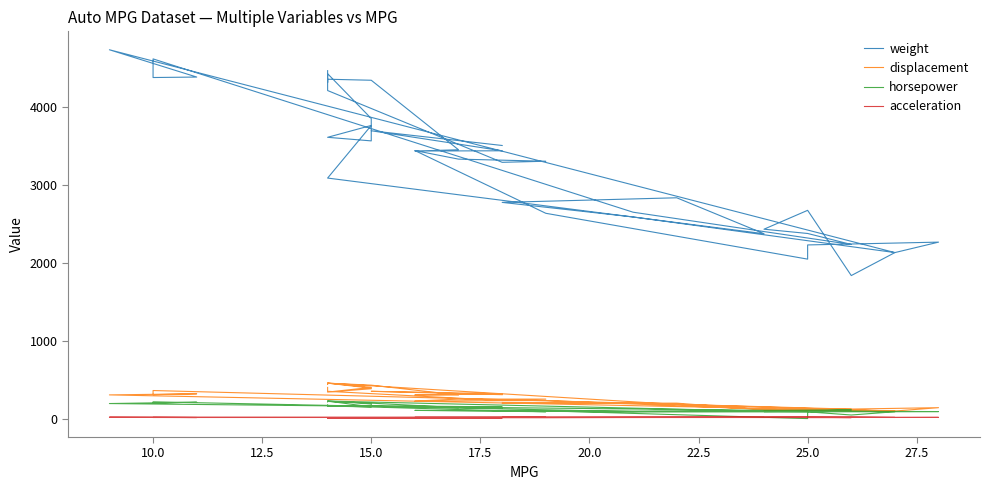

How many values in the horsepower series exceed 130?

19